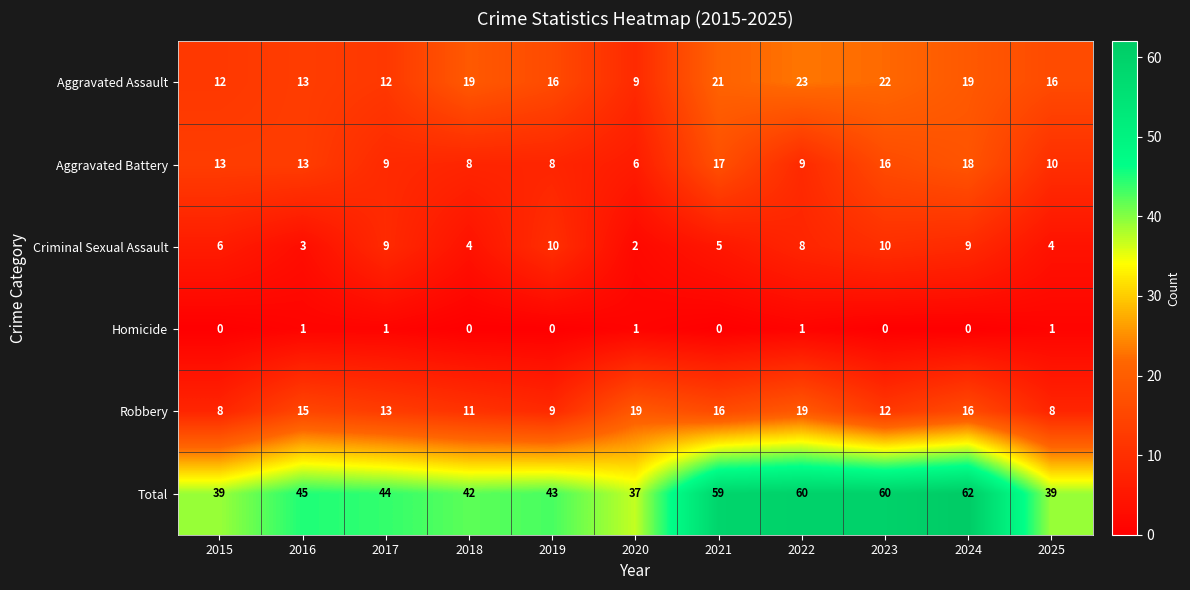

At which label does Aggravated Assault first exceed 16?

2018